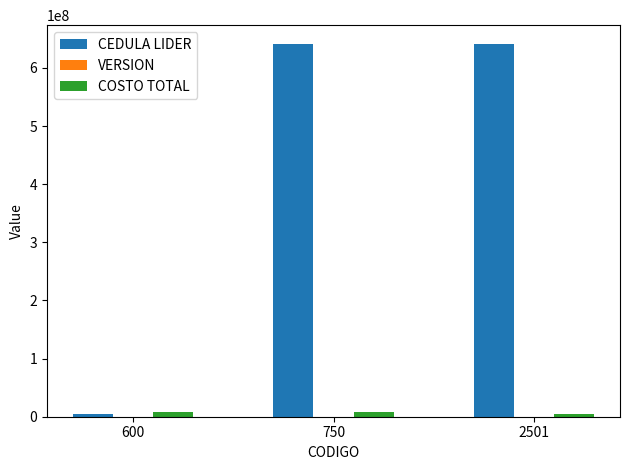

What value does the COSTO TOTAL series have at 750?

7500000.0